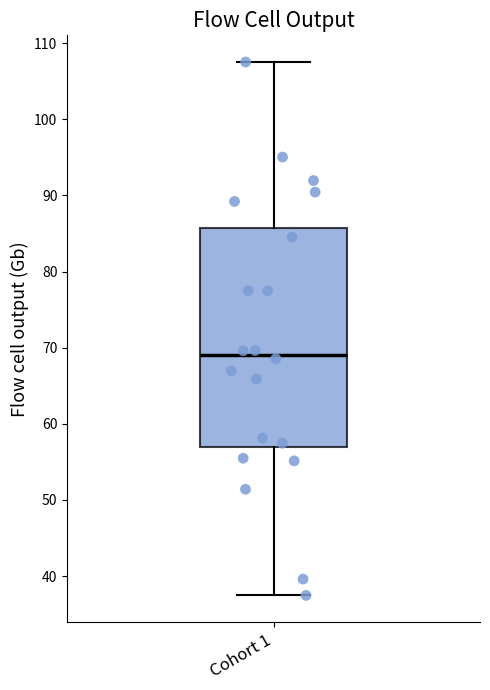

Read this box plot against the y-axis: the position of the median line, the range covered by the box, and the ends of both whiskers. The values are not printed on the chart, so give them approximately, as read against the axis.

median 69, box 57 to 86, whiskers 37 to 108